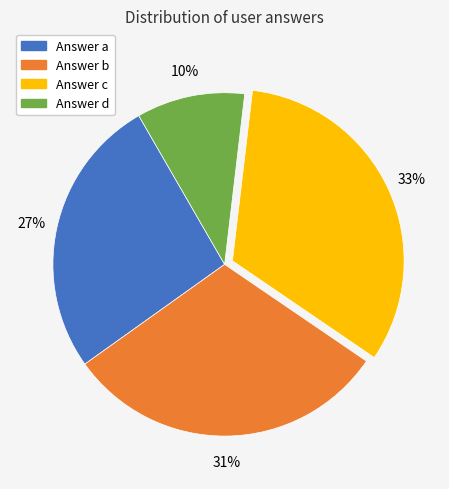

To the nearest percent, what is the average slice percentage?

25%